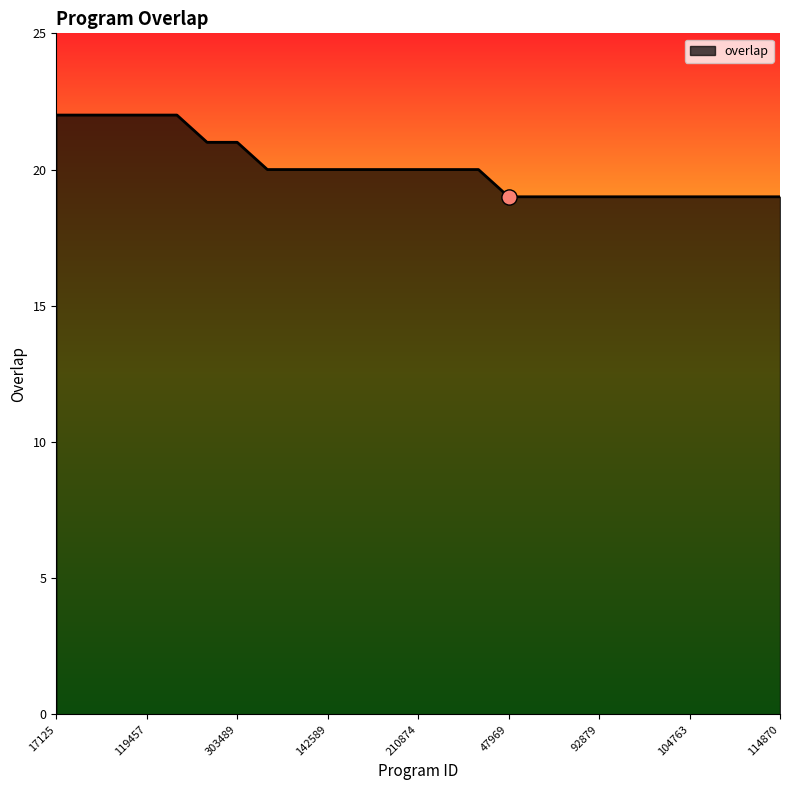

What is the smallest value displayed?

19